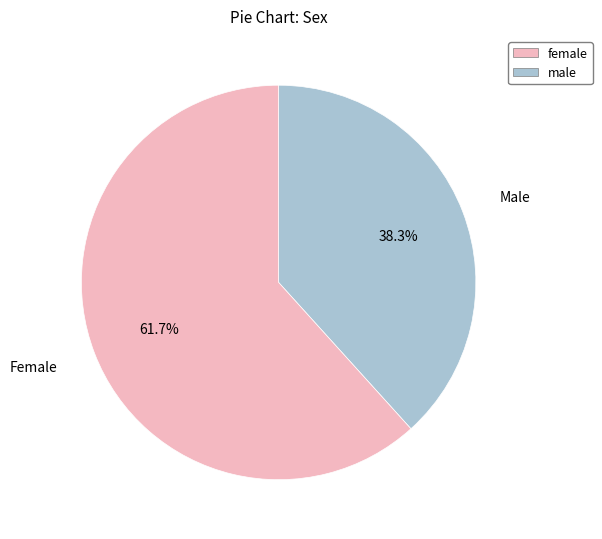

How many segments does this pie chart have?

2